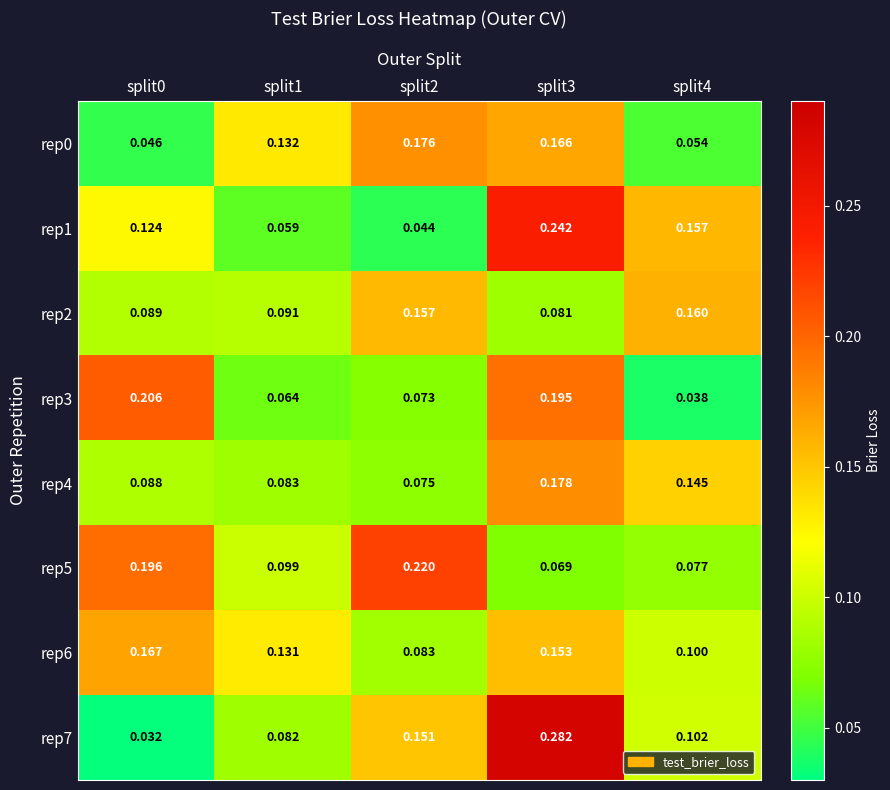

Is the value of rep4 at split2 greater than the value of rep2 at split1?

No